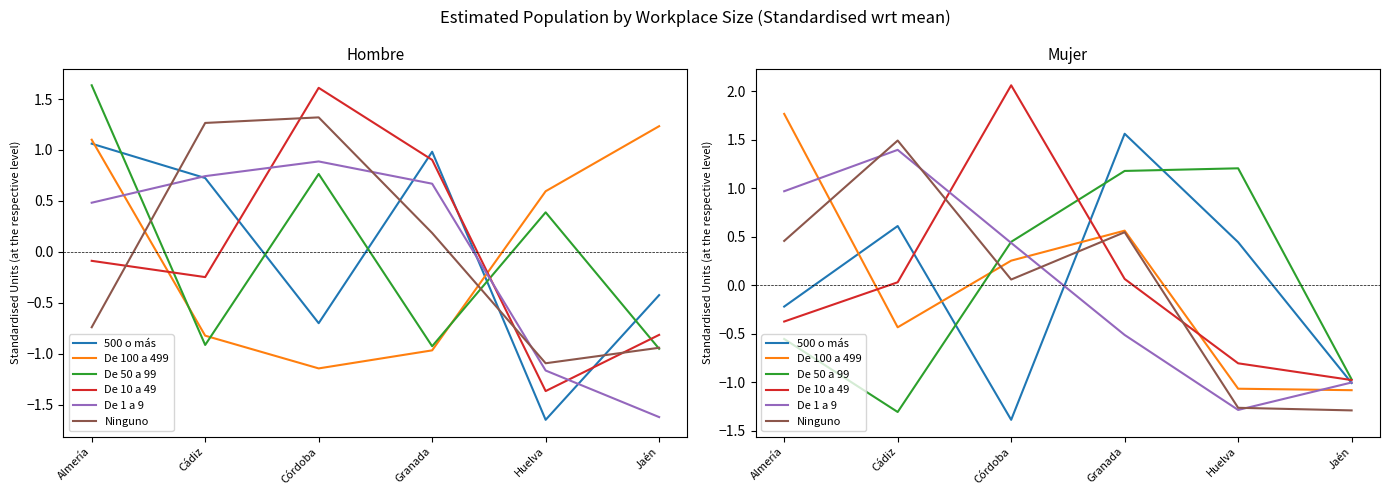

What position from the left is Cádiz?

2